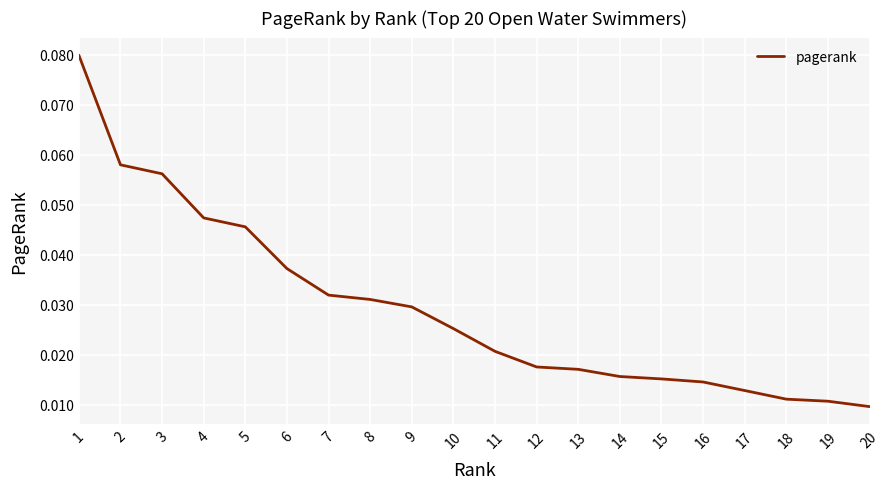

Does the chart have visible grid lines?

Yes